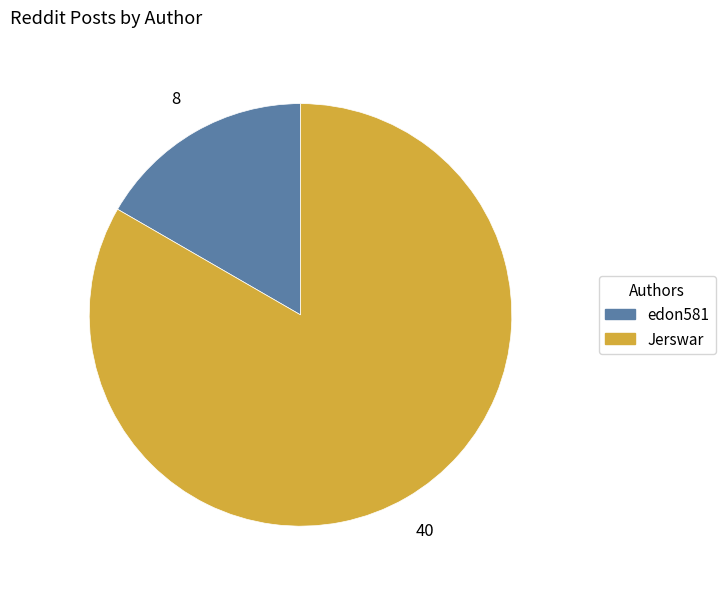

What is the smallest slice in the pie chart?

edon581